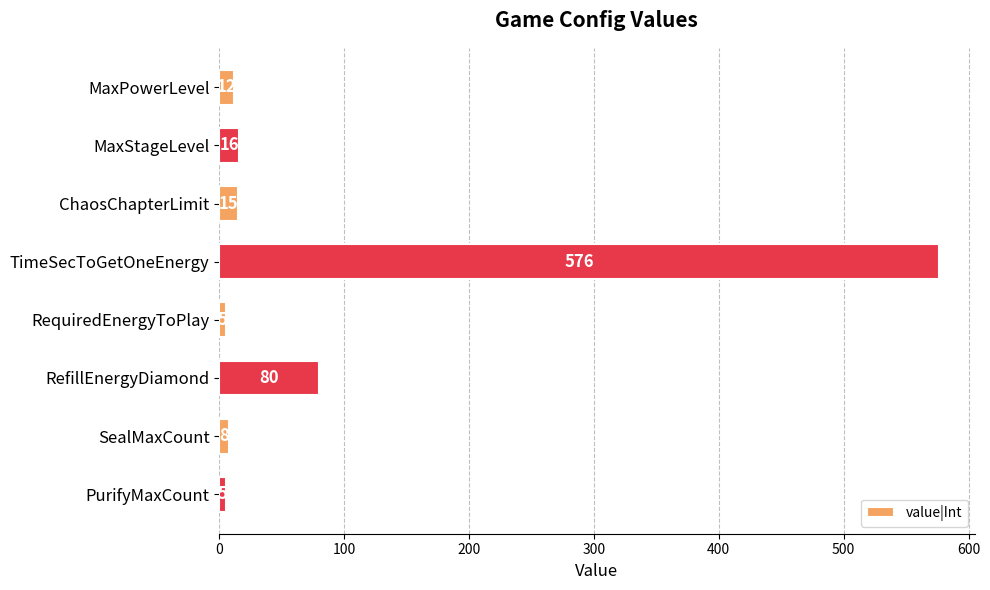

What is the change in value from ChaosChapterLimit to RefillEnergyDiamond?

+65